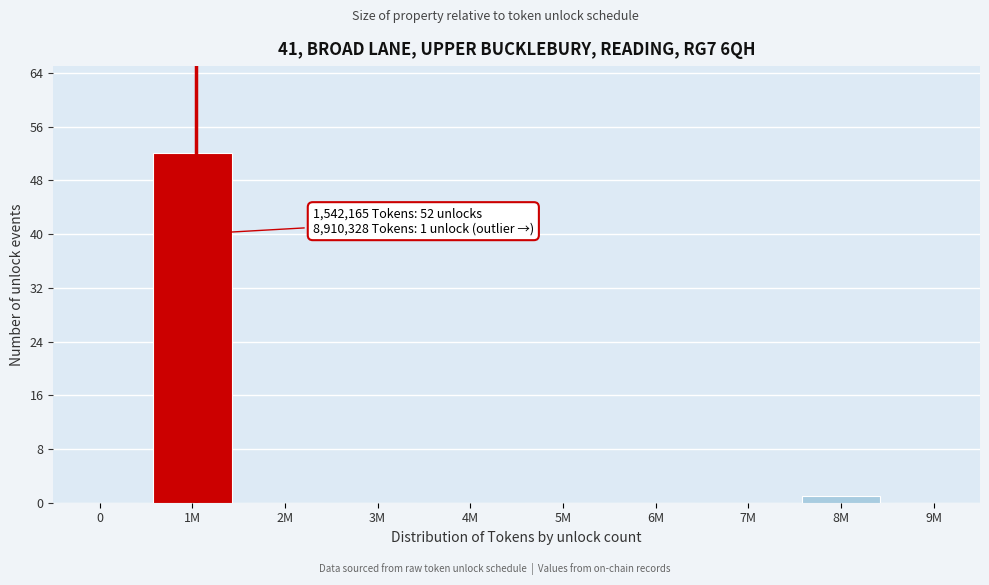

Reading right to left, what are all the values shown in this chart?

9M=0	8M=1	7M=0	6M=0	5M=0	4M=0	3M=0	2M=0	1M=52	0=0